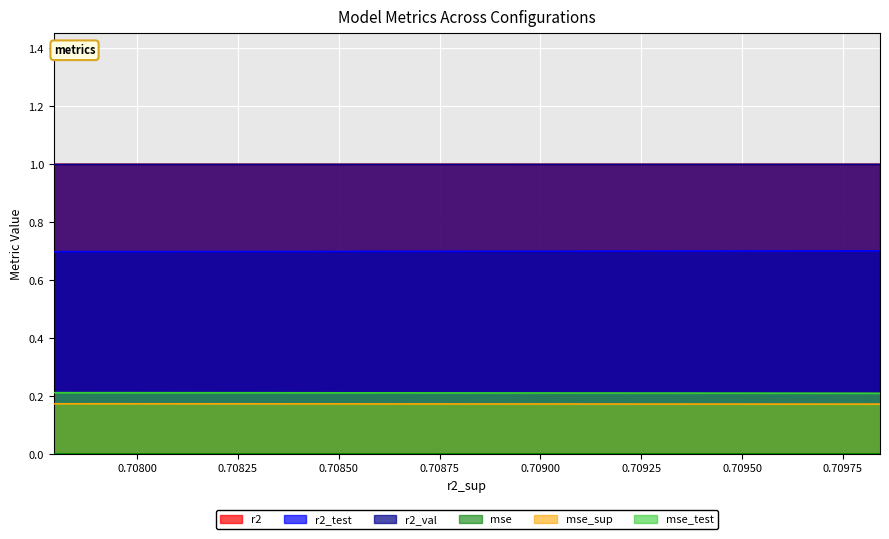

How many series are shown in this chart?

6